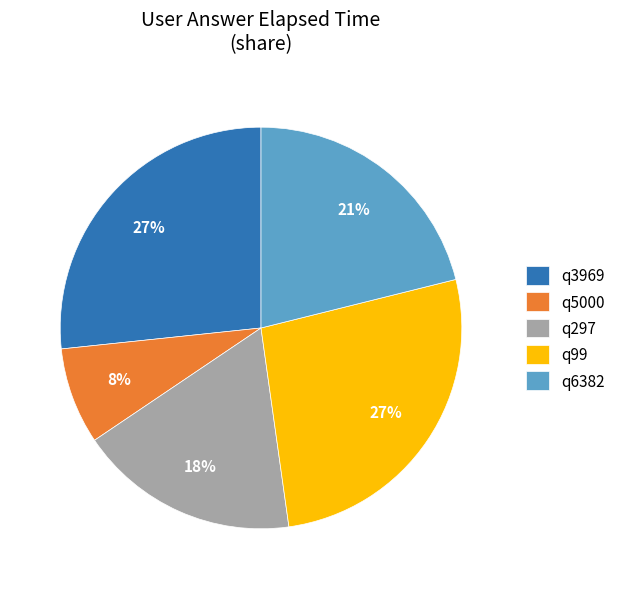

To the nearest percent, what is the combined percentage of q3969 and q6382?

48%